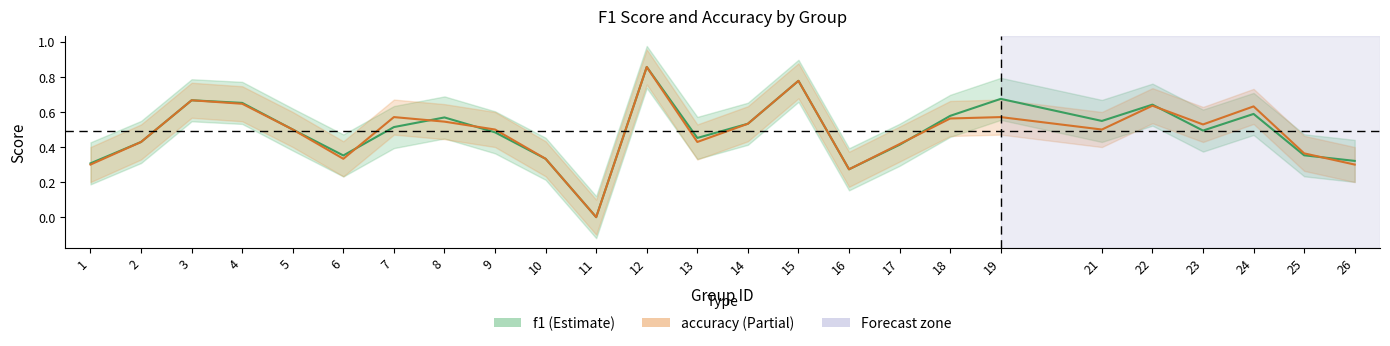

True or false: accuracy and f1 intersect in this chart.

True